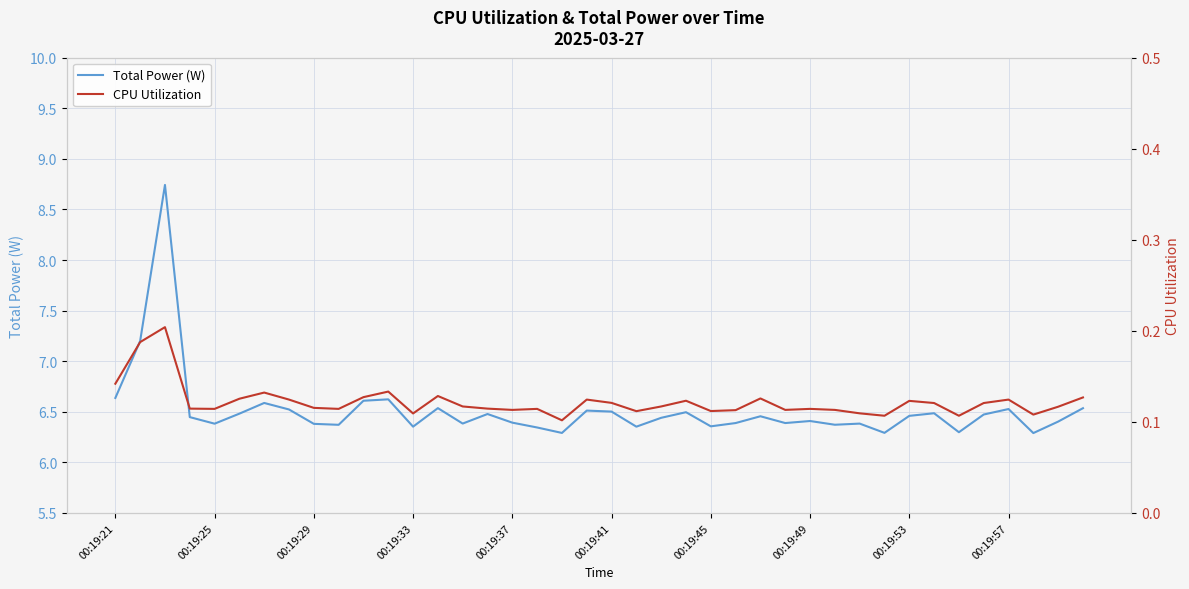

Which series has the largest range (max minus min)?

Total Power (W)